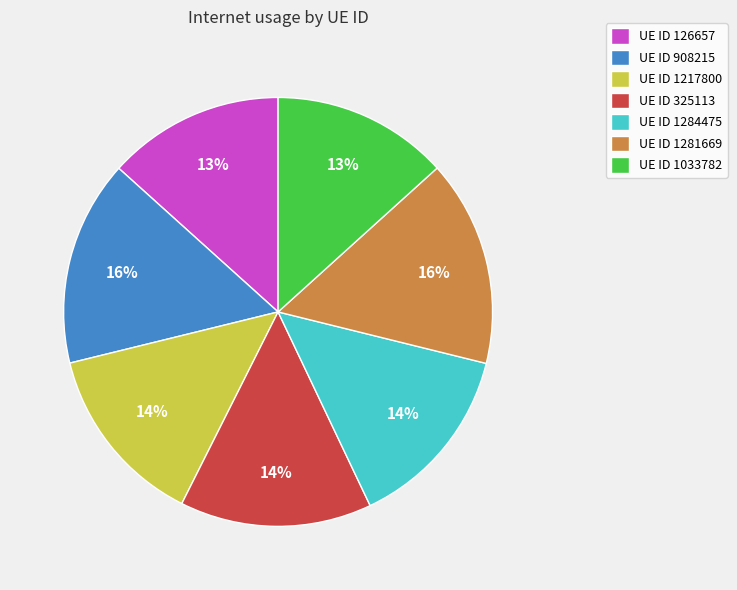

To the nearest percent, what percentage of the pie is UE ID 325113?

14%